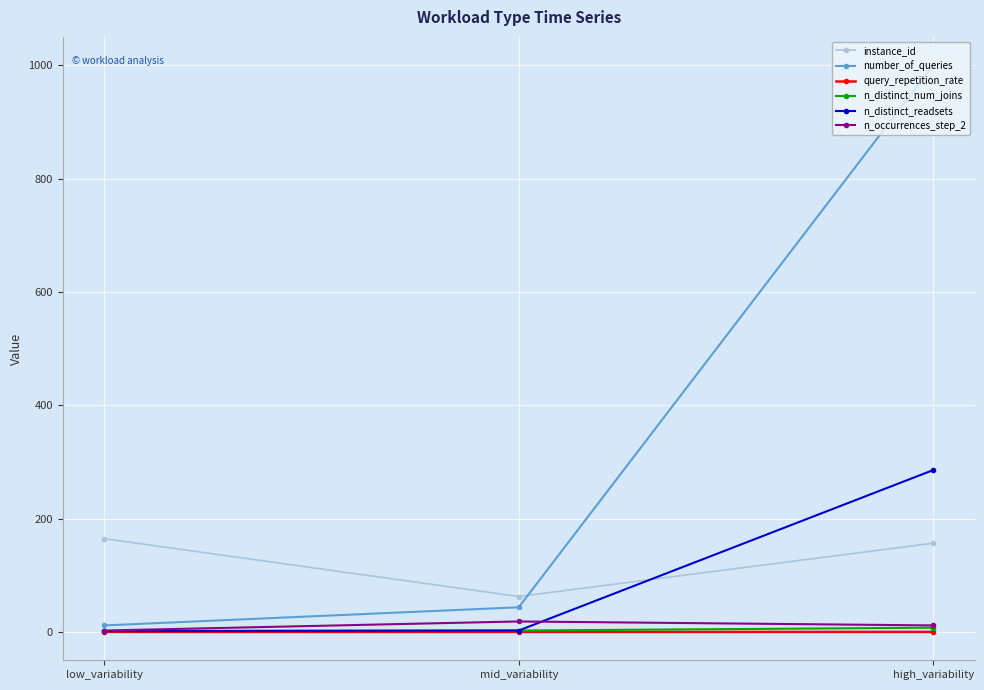

At how many categories does at least one series exceed 817?

1